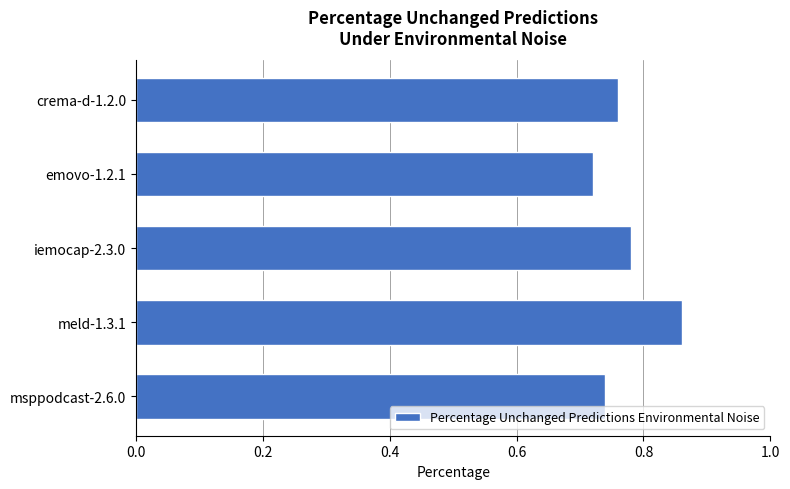

What is the difference between the maximum and minimum values?

0.1